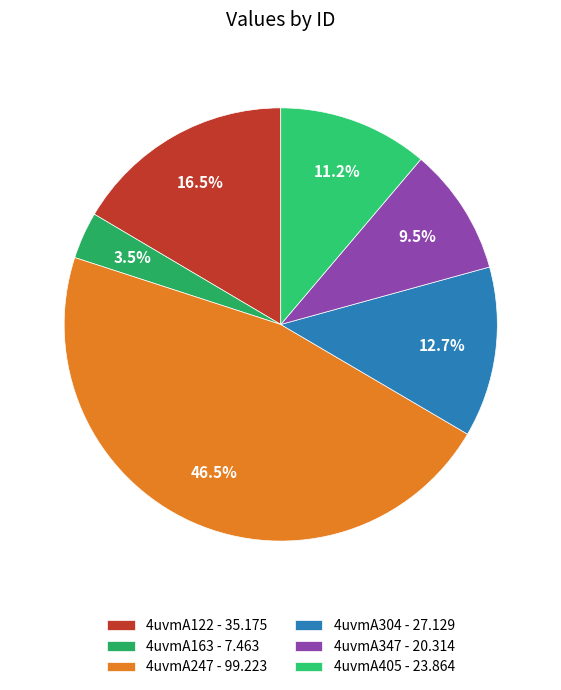

What is the largest slice in the pie chart?

4uvmA247